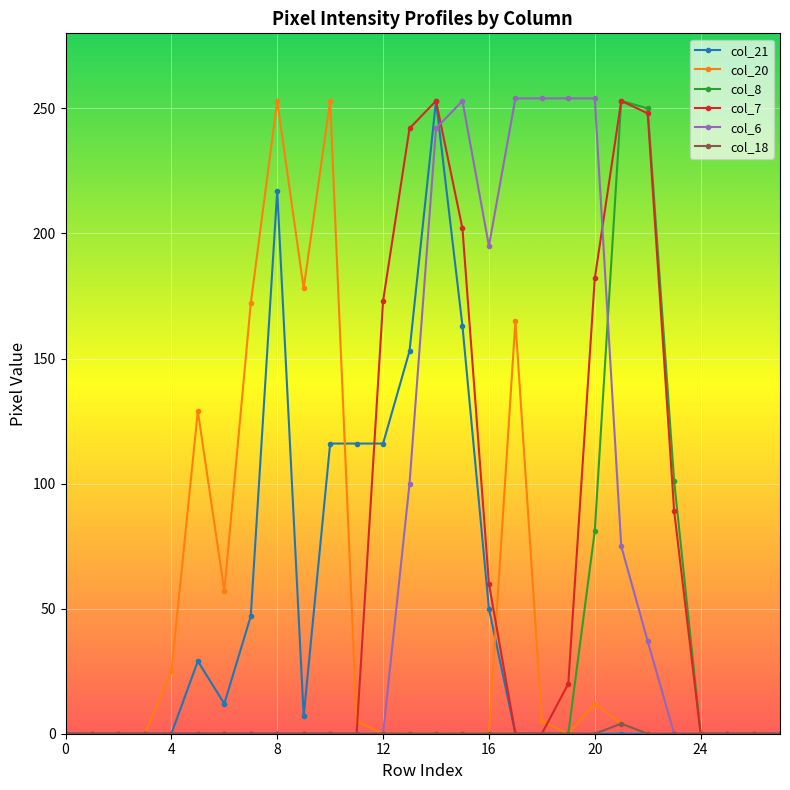

What is the value of the col_21 point at the 12th from the left?

116